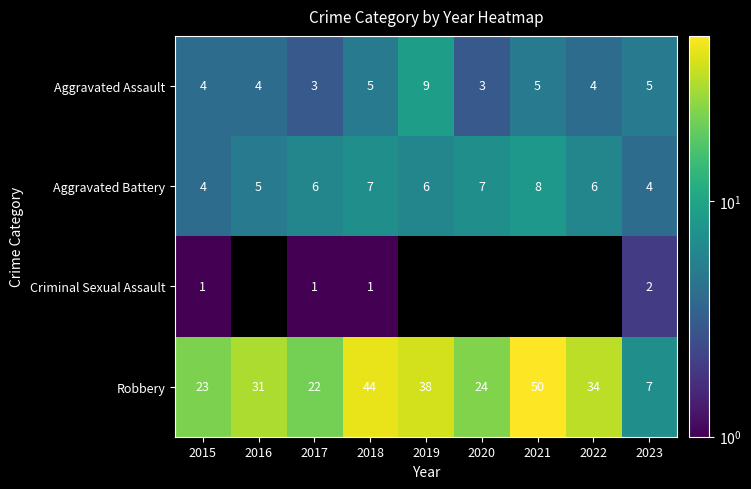

Rank the series by their average value, from highest to lowest.

Aggravated Battery, Criminal Sexual Assault, Robbery, Aggravated Assault